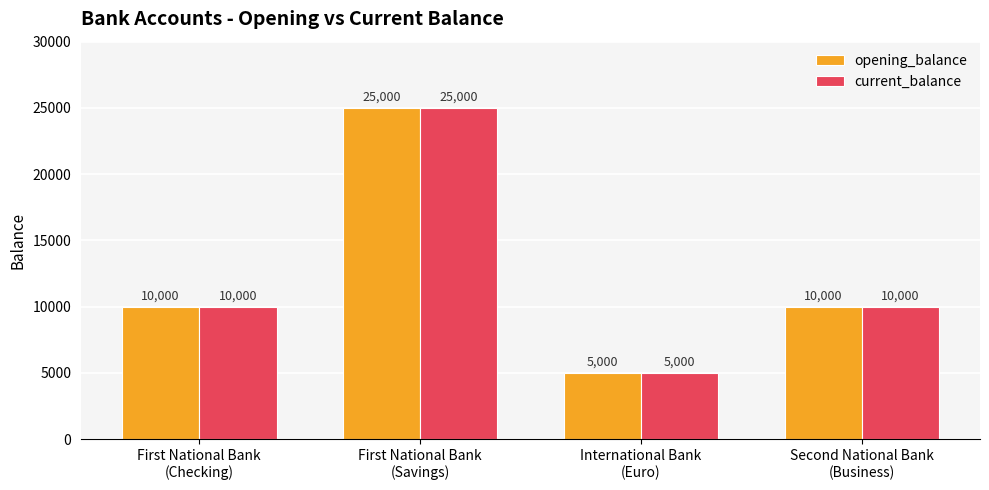

True or false: opening_balance has a value of 10000 at First National Bank
(Checking).

True